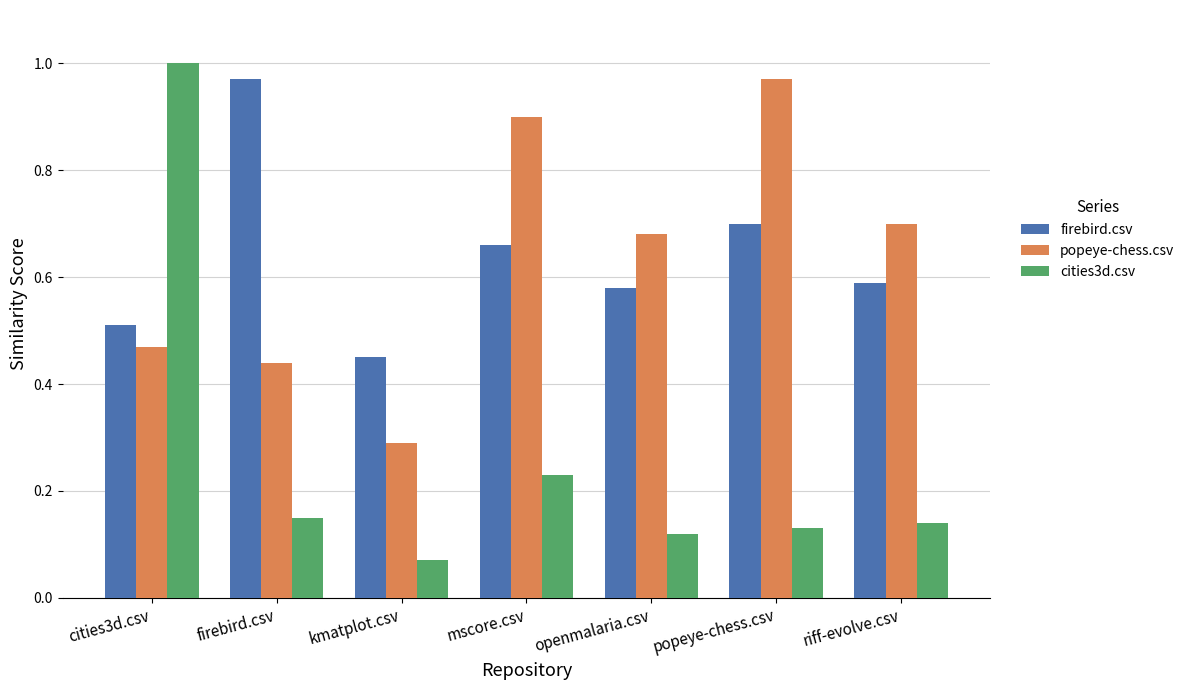

Which series has the largest range (max minus min)?

cities3d.csv